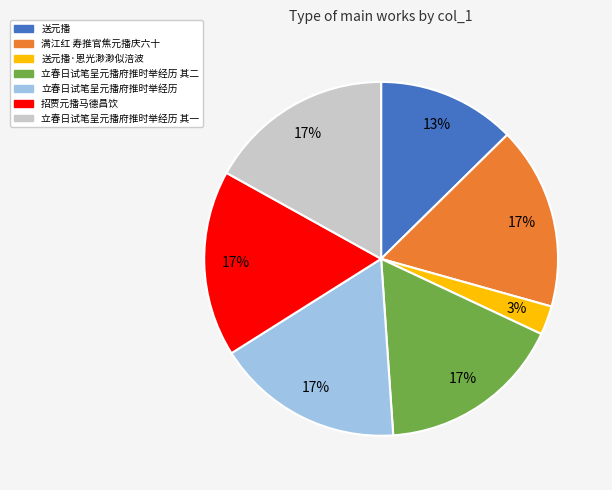

Count the number of slices in the pie.

7